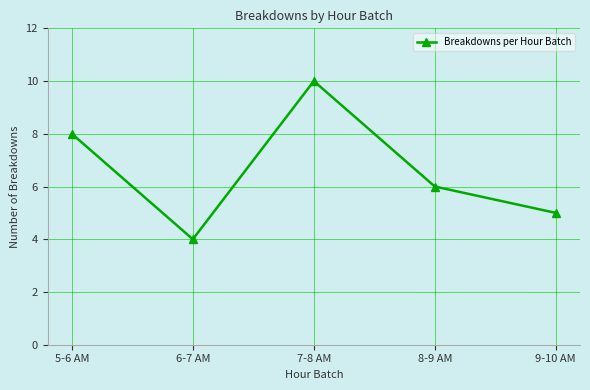

What is the label of the 1st point from the right?

9-10 AM